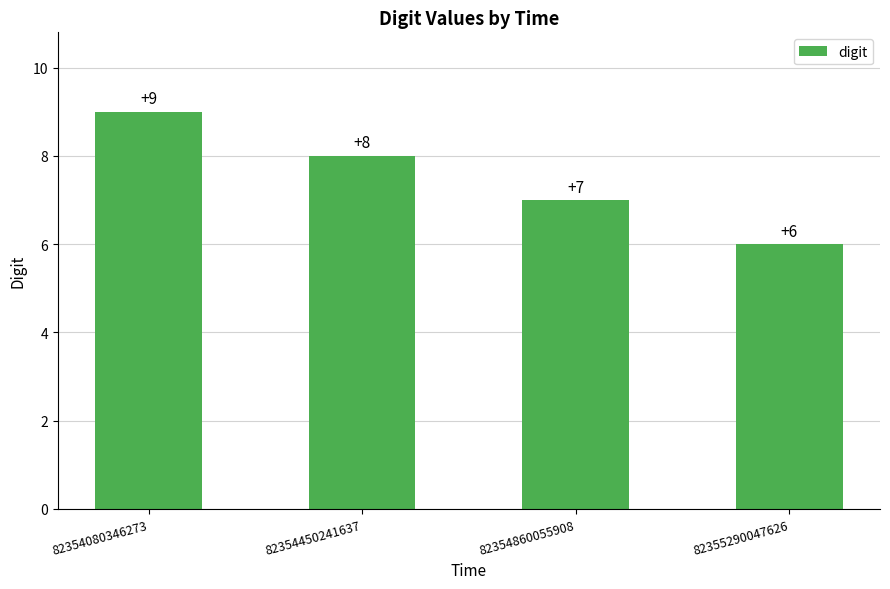

What is the minimum value shown in the chart?

6